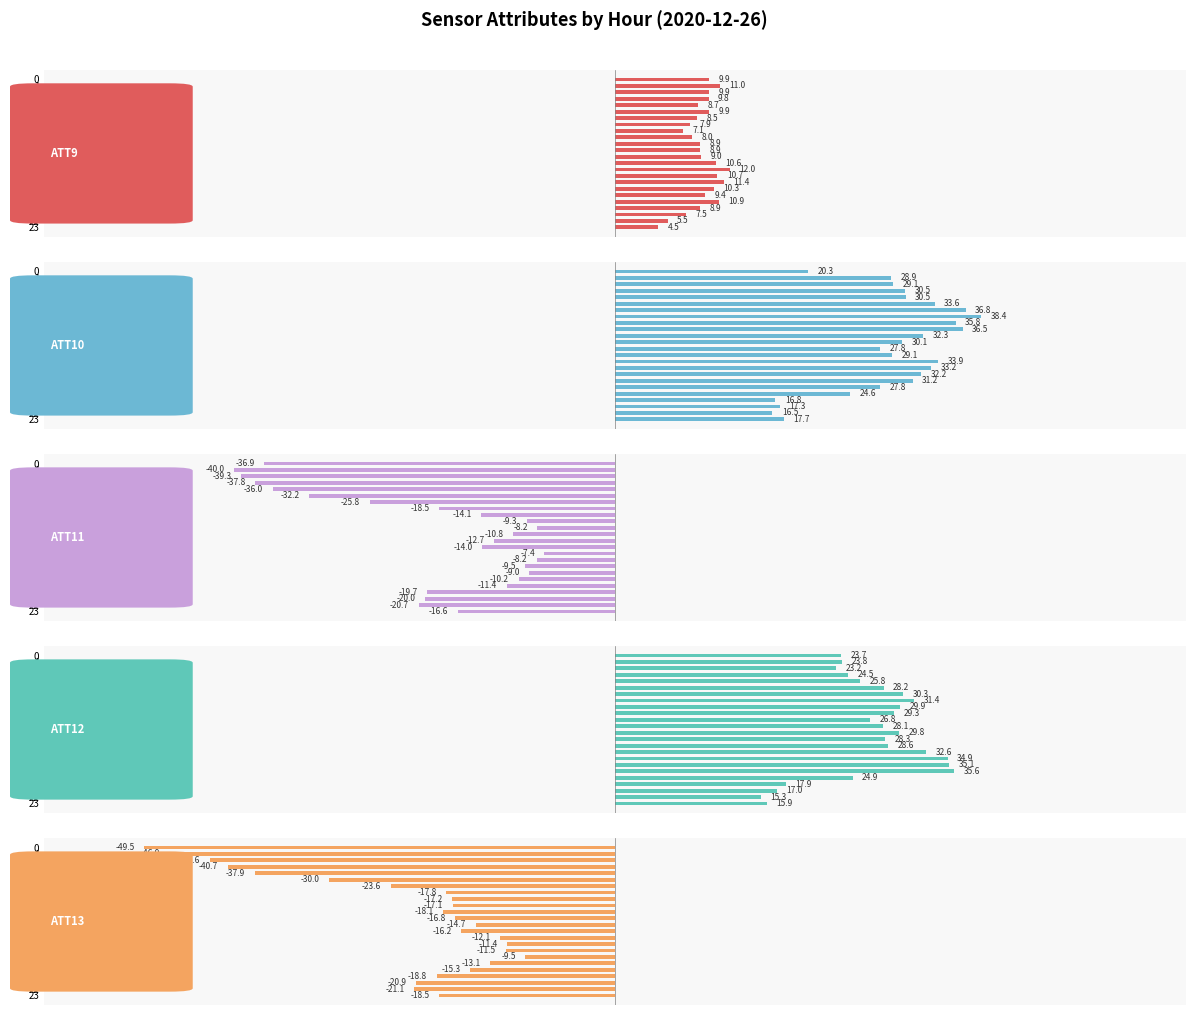

Which category has the lowest value in the ATT9 series?

23